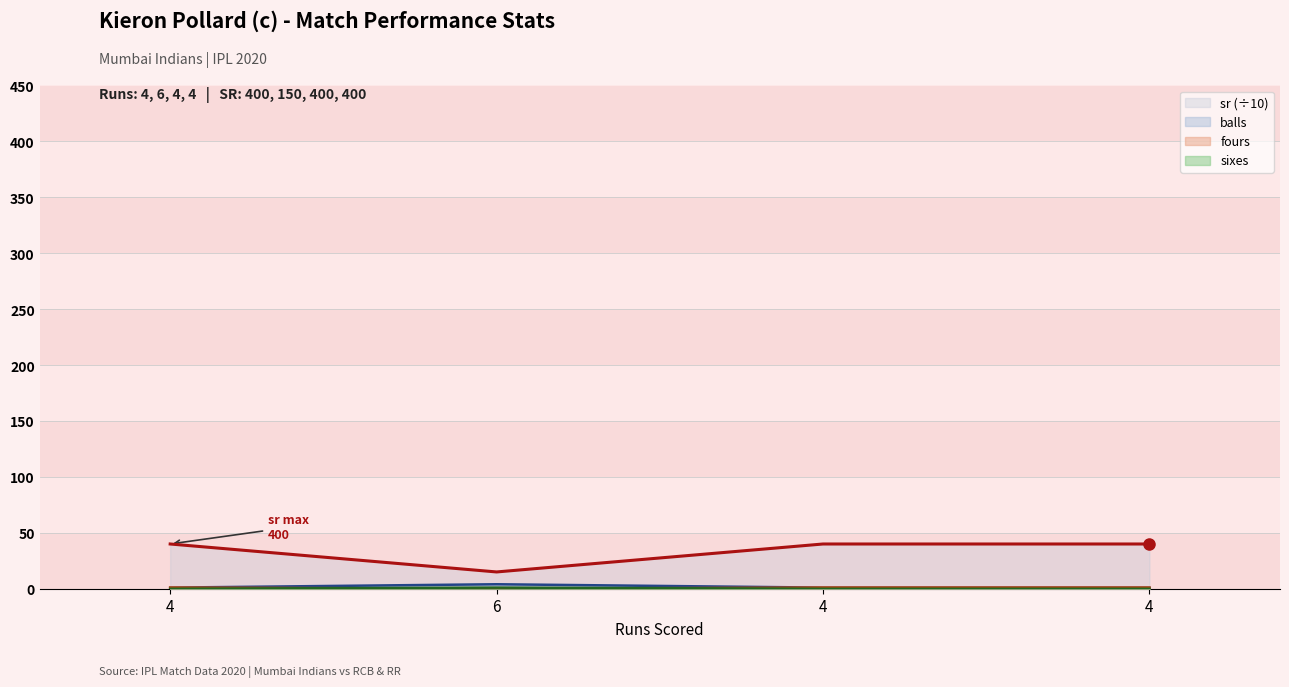

What is the label of the 4th point from the left?

4